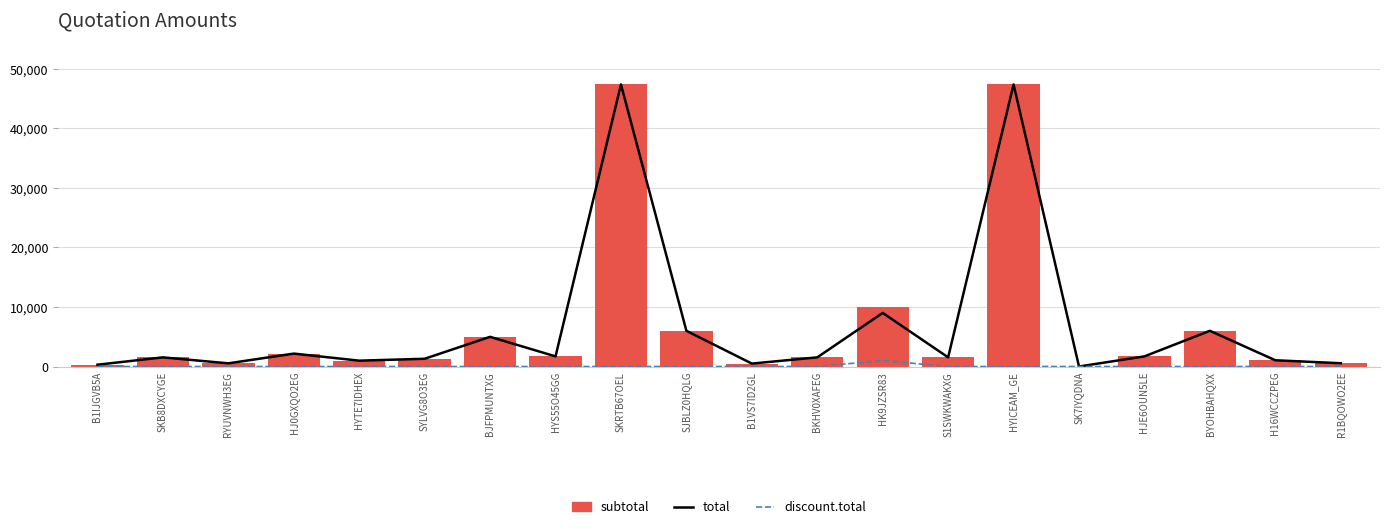

What is the spread (max minus min) of values at R1BQOWO2EE?

549.2